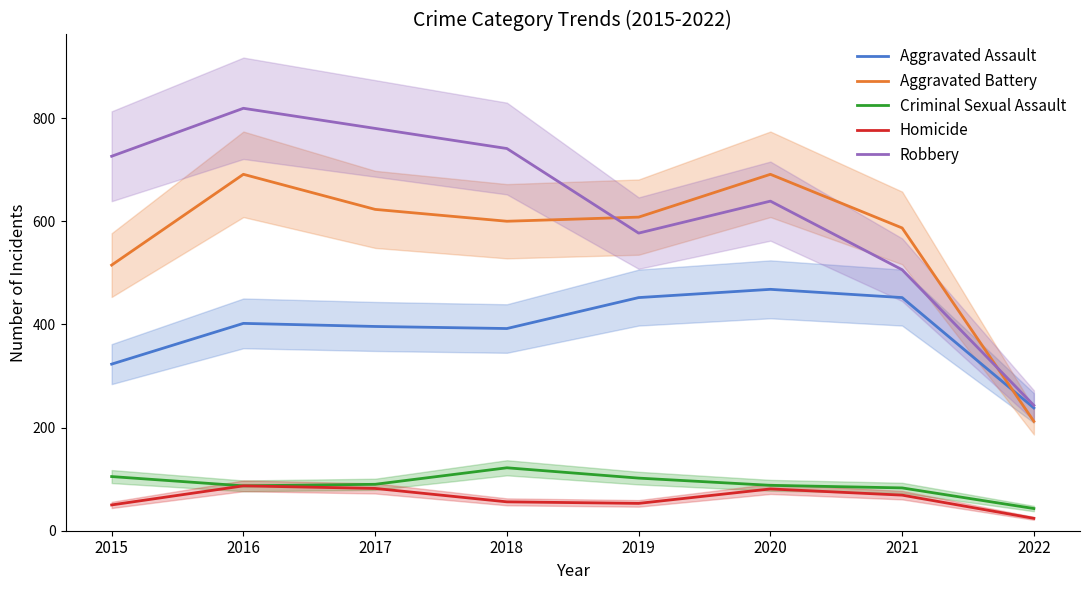

Count the number of data series in this chart.

5